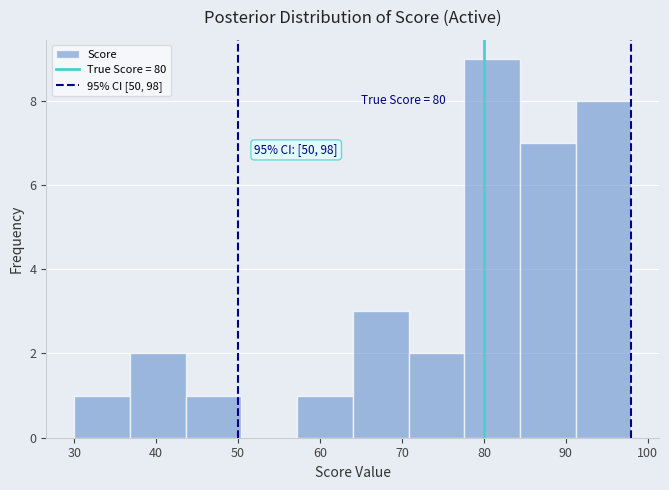

Which range on the x-axis has the tallest bar?

77.6 to 84.4